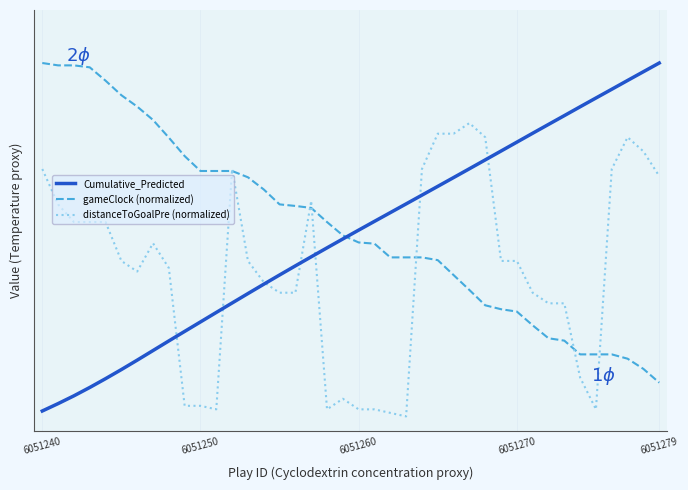

What are all the series names shown in the legend?

Cumulative_Predicted, gameClock (normalized), distanceToGoalPre (normalized)